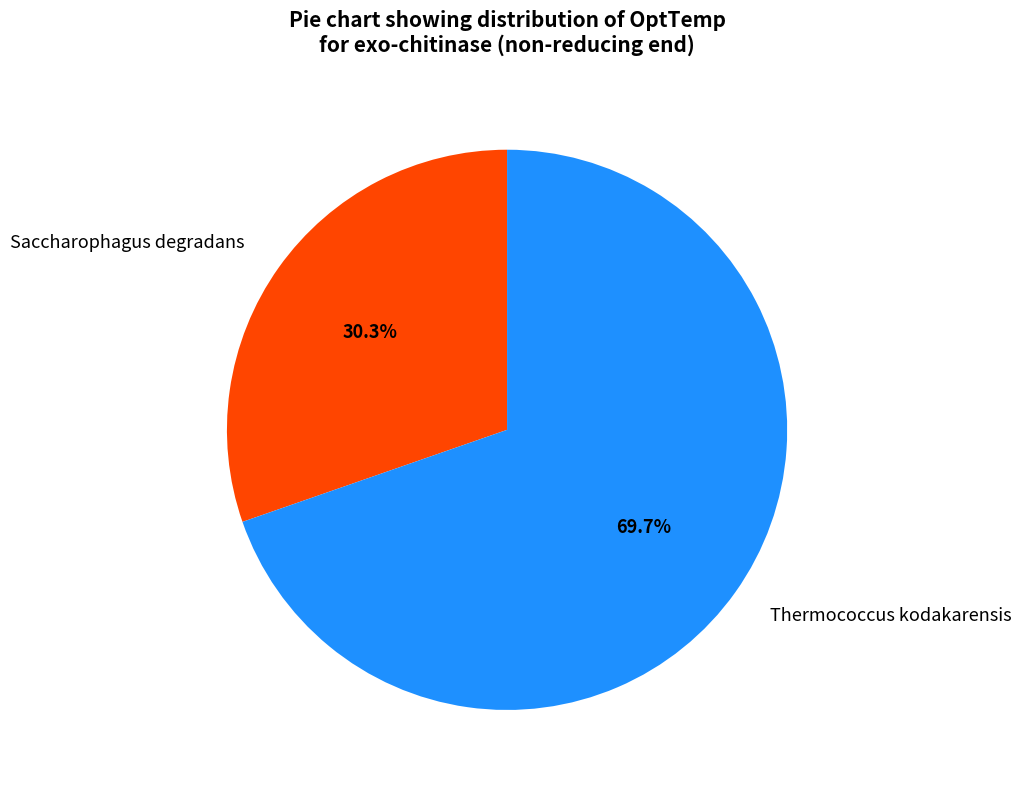

What is the smallest slice in the pie chart?

Saccharophagus degradans